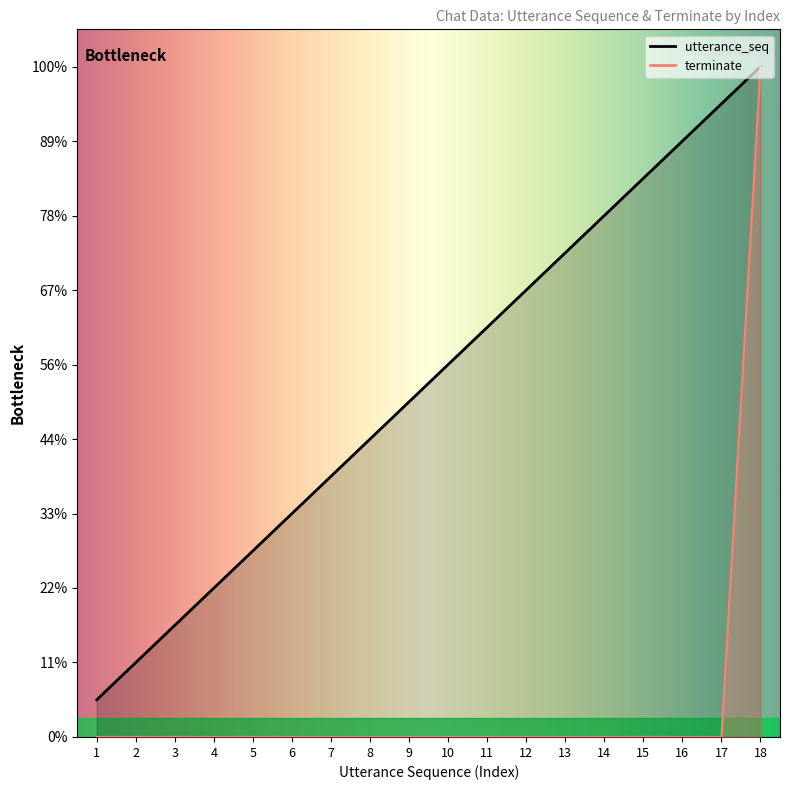

The utterance_seq series shows 8 at 17. True or false?

False